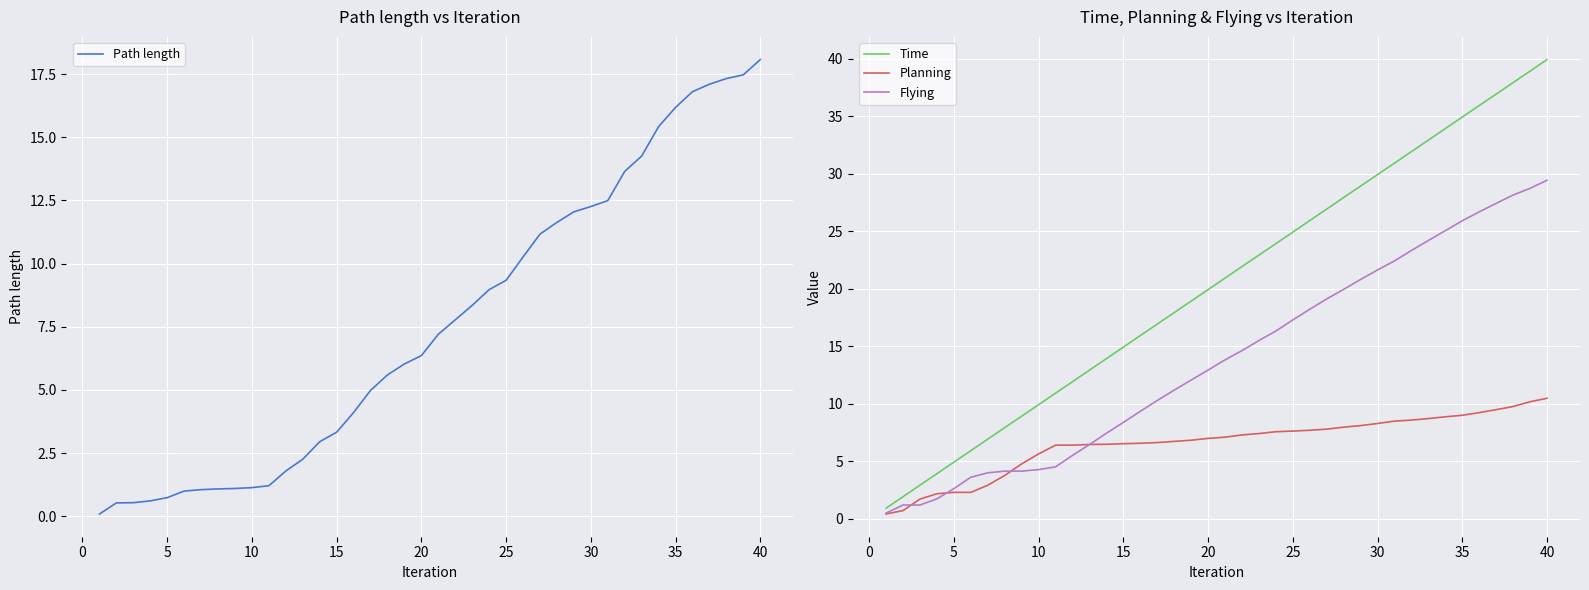

What are all the series names shown in the legend?

Path length, Time, Planning, Flying